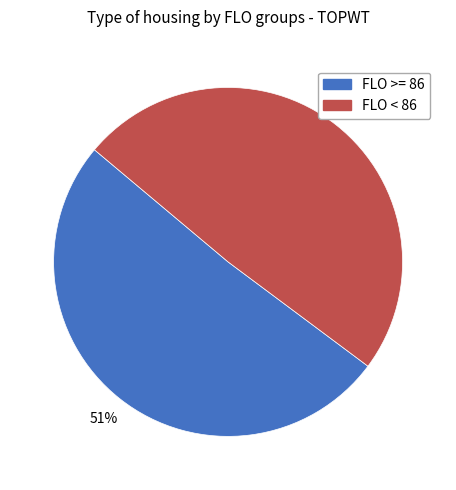

Is there a majority slice in this chart?

Yes